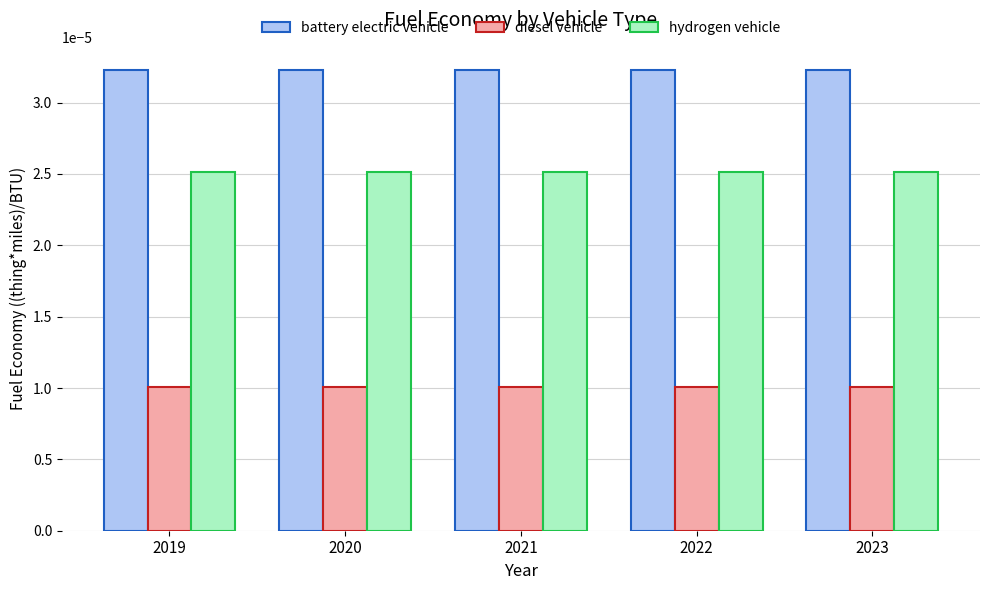

How many bars are there in each group?

3